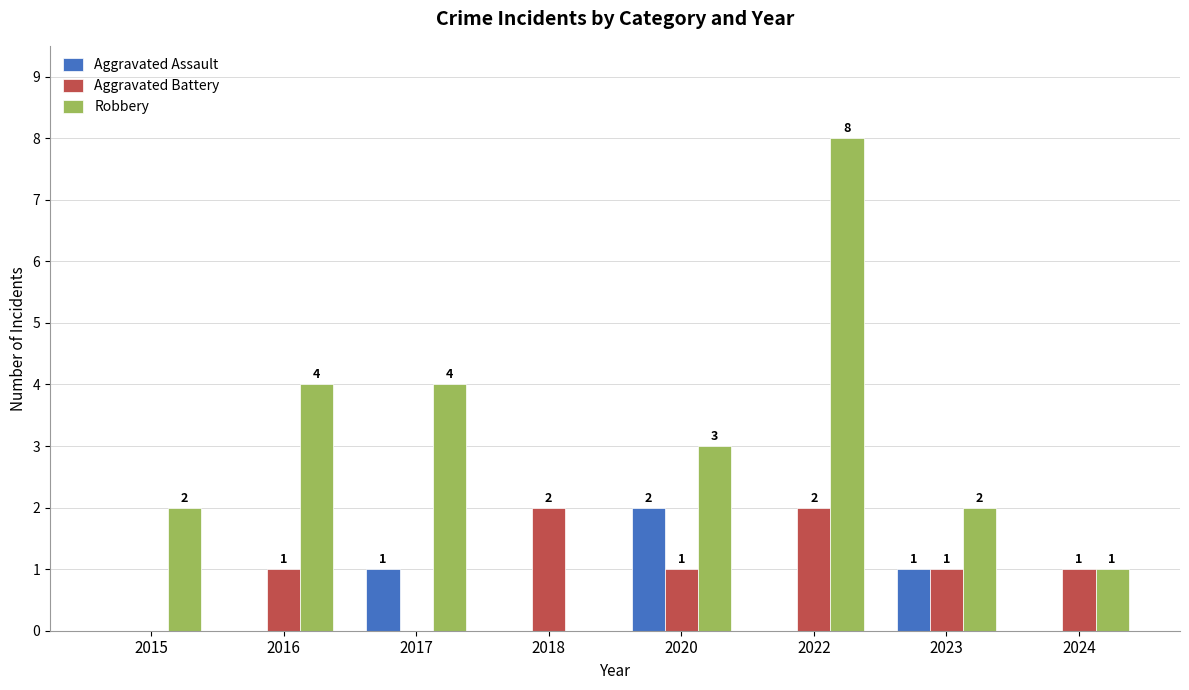

Which series has the largest range (max minus min)?

Robbery